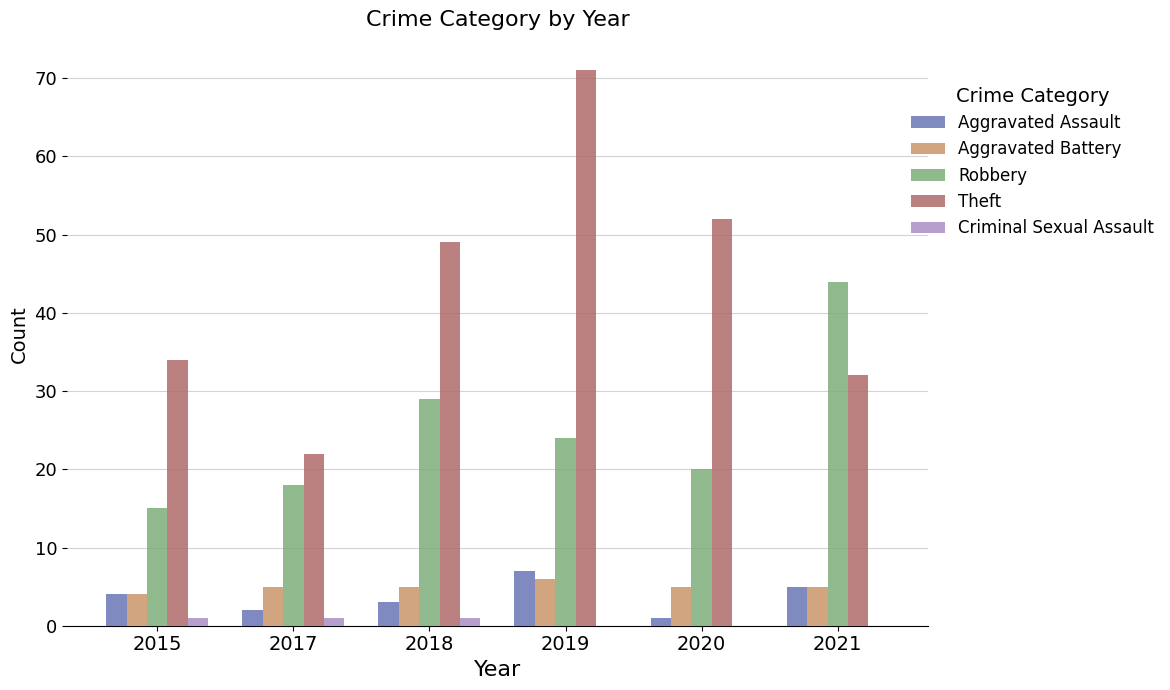

Which series has the largest range (max minus min)?

Theft